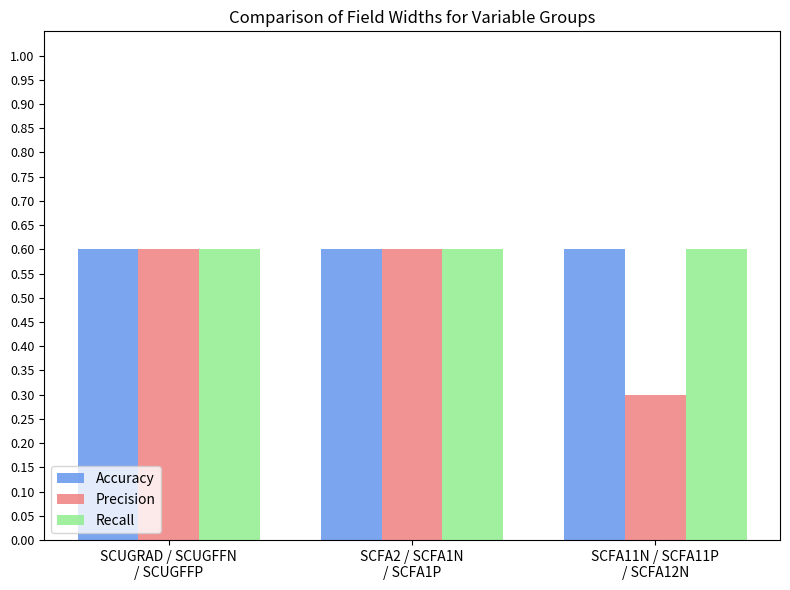

Reading left to right, transcribe all the data shown in this chart.

Accuracy: SCUGRAD / SCUGFFN
/ SCUGFFP=0.6	SCFA2 / SCFA1N
/ SCFA1P=0.6	SCFA11N / SCFA11P
/ SCFA12N=0.6
Precision: SCUGRAD / SCUGFFN
/ SCUGFFP=0.6	SCFA2 / SCFA1N
/ SCFA1P=0.6	SCFA11N / SCFA11P
/ SCFA12N=0.3
Recall: SCUGRAD / SCUGFFN
/ SCUGFFP=0.6	SCFA2 / SCFA1N
/ SCFA1P=0.6	SCFA11N / SCFA11P
/ SCFA12N=0.6